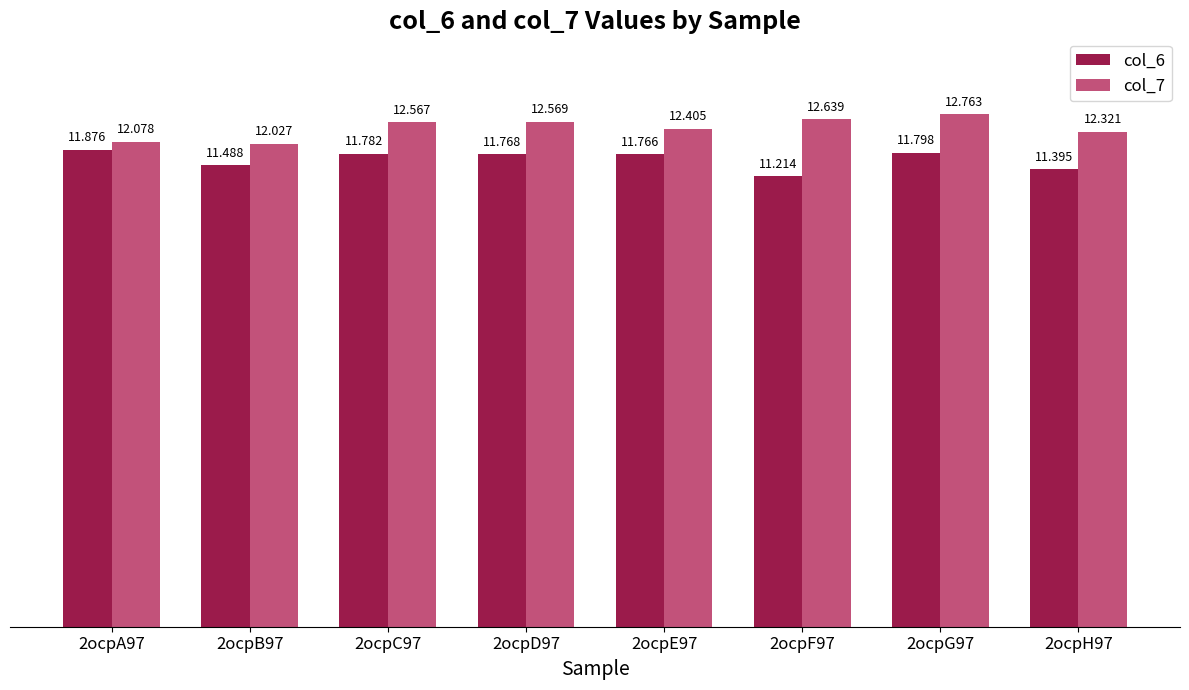

Reading left to right, transcribe all the data shown in this chart.

col_6: 2ocpA97=11.9	2ocpB97=11.5	2ocpC97=11.8	2ocpD97=11.8	2ocpE97=11.8	2ocpF97=11.2	2ocpG97=11.8	2ocpH97=11.4
col_7: 2ocpA97=12.1	2ocpB97=12.0	2ocpC97=12.6	2ocpD97=12.6	2ocpE97=12.4	2ocpF97=12.6	2ocpG97=12.8	2ocpH97=12.3